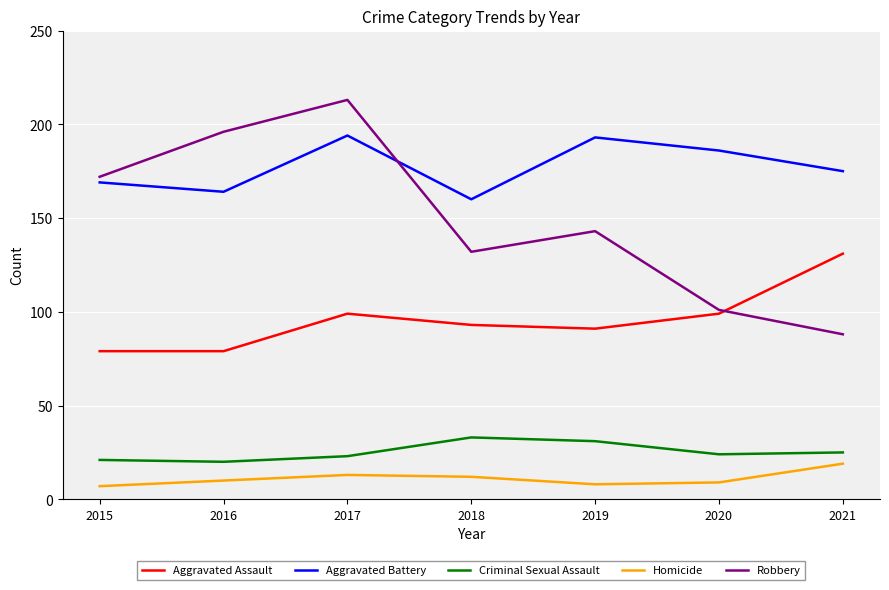

What is the approximate value of Homicide at 2015?

7